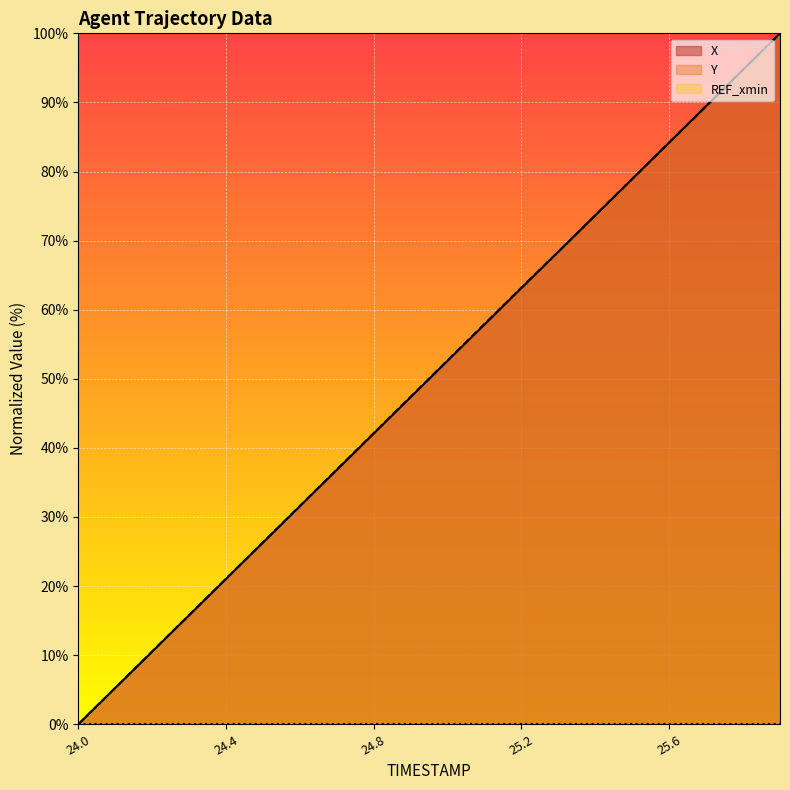

True or false: Y has more than 1 interior local peaks.

False